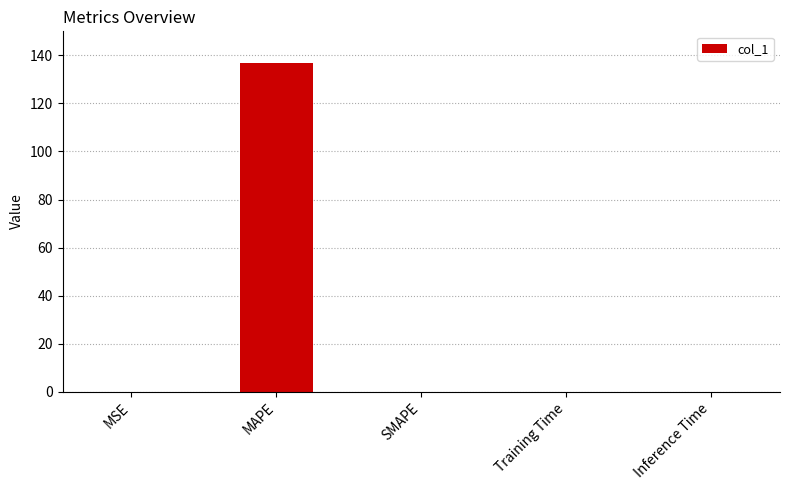

Which has a higher value, MAPE or SMAPE?

MAPE